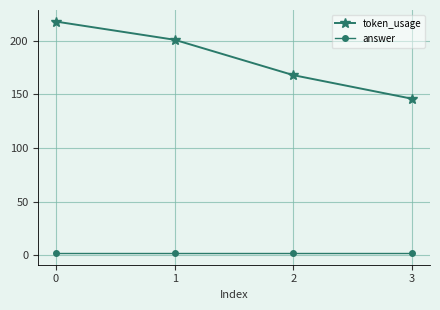

True or false: token_usage has more than 2 interior local peaks.

False